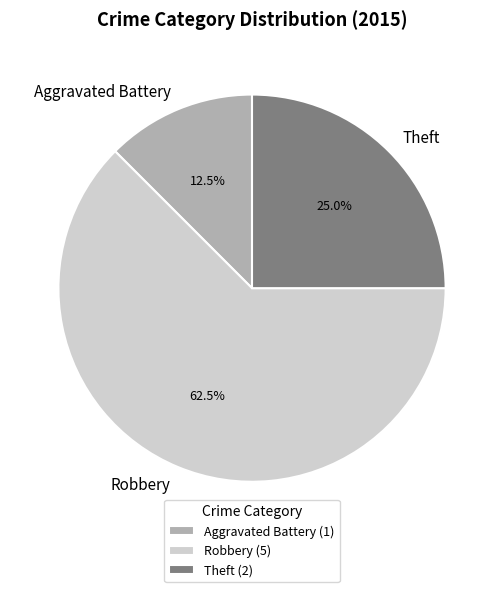

Which slice is the largest?

Robbery